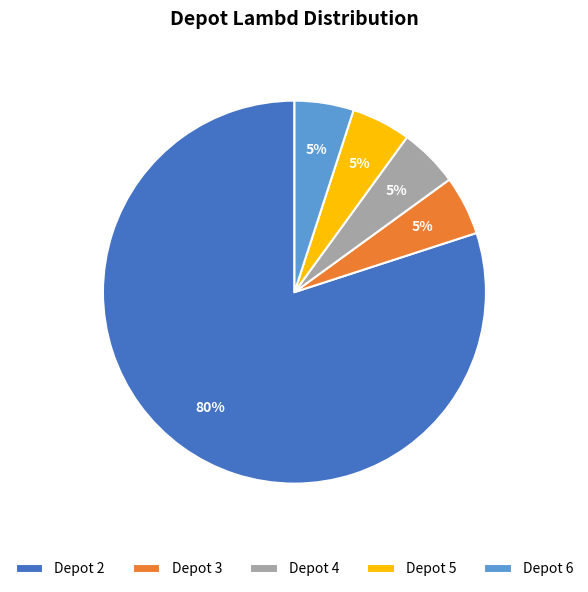

Is the sum of Depot 2 and Depot 3 greater than half?

Yes